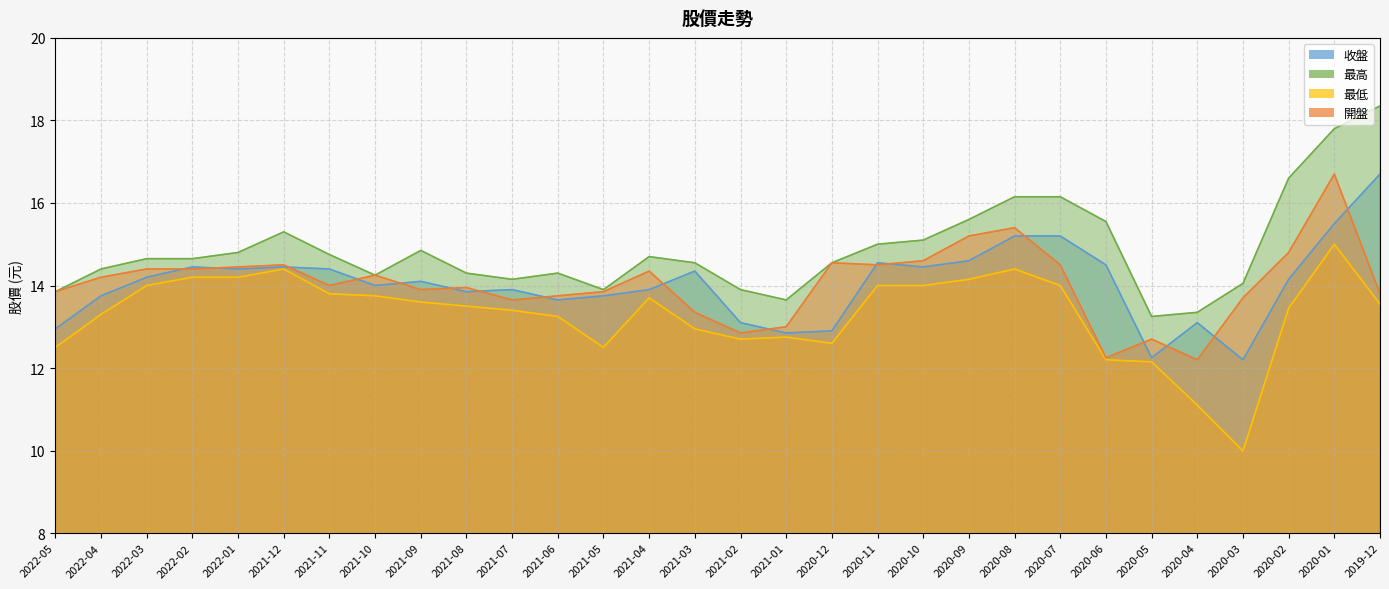

True or false: 最高 and 開盤 intersect in this chart.

False